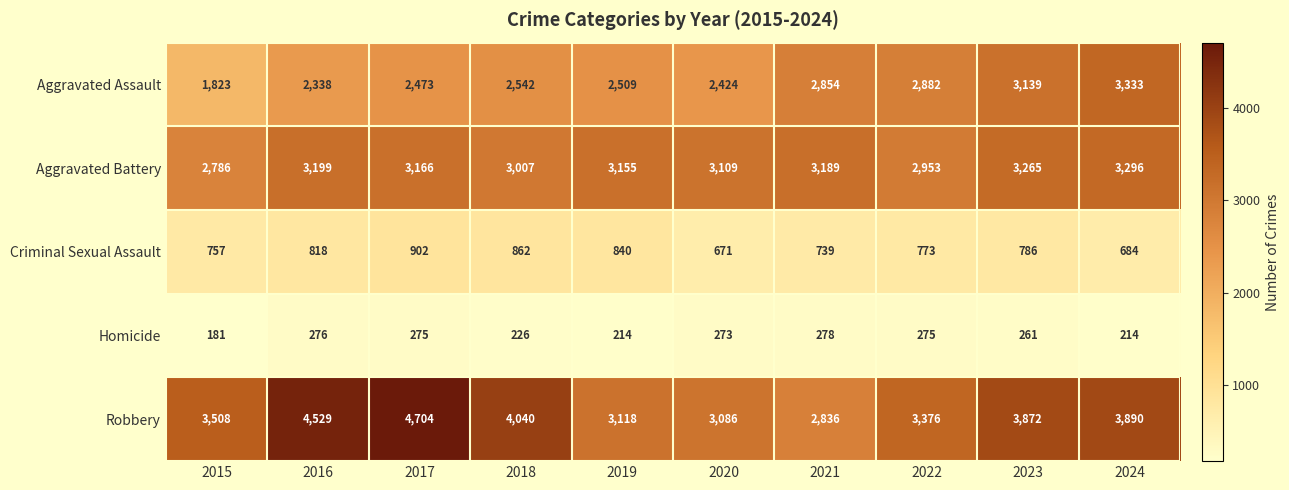

What is the spread (max minus min) of values at 2022?

3101